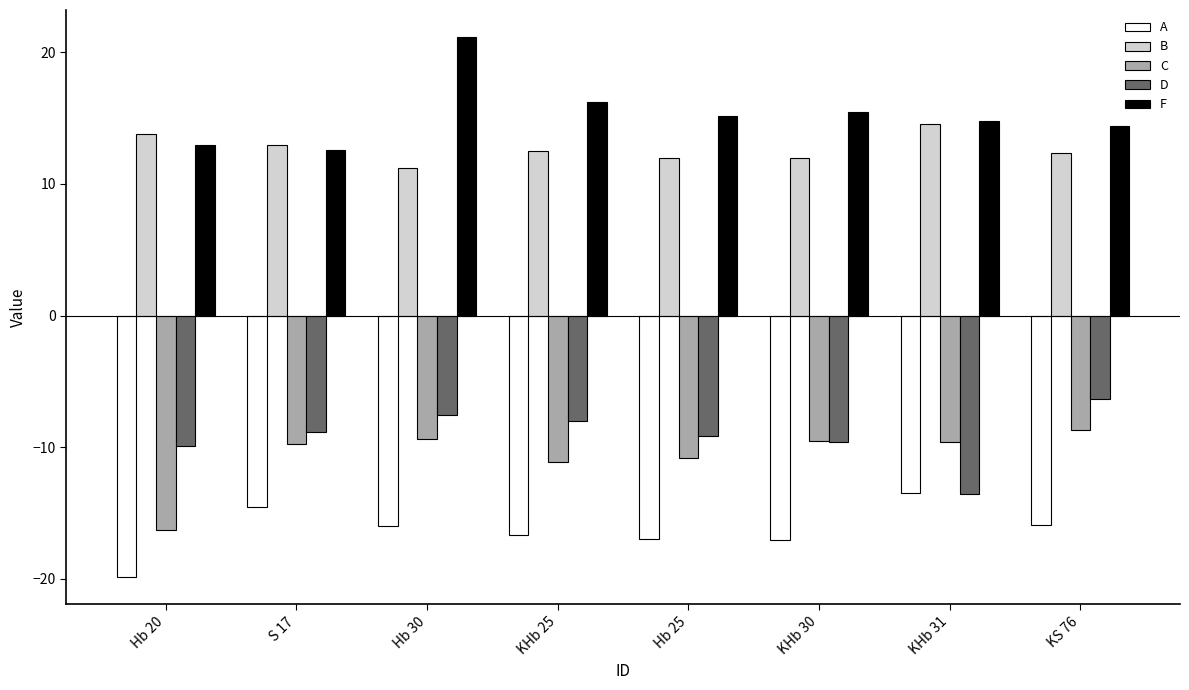

At which label does C reach its peak?

KS 76